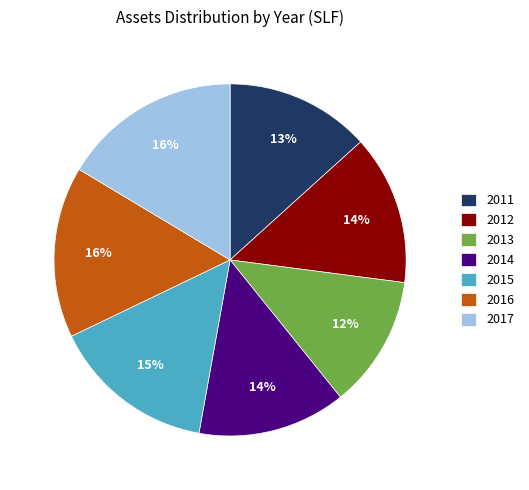

Does 2013 account for over 50% of the chart?

No